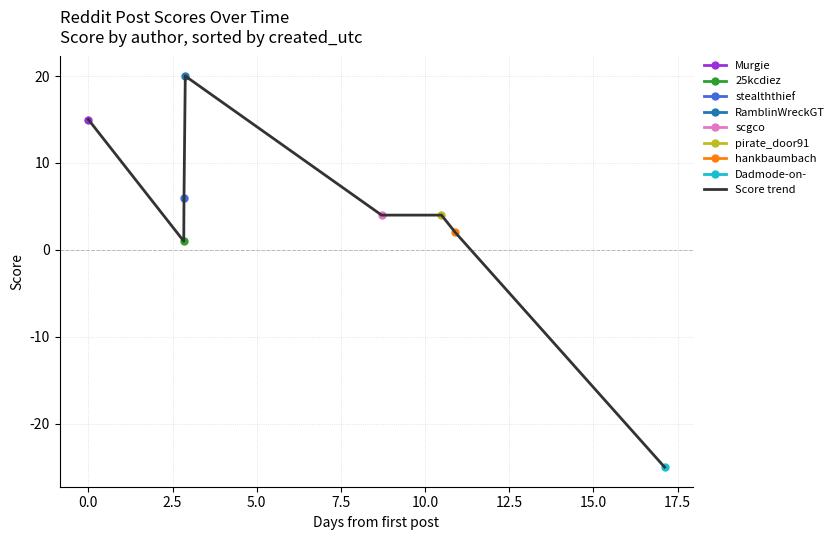

What is the sum of all values?

27